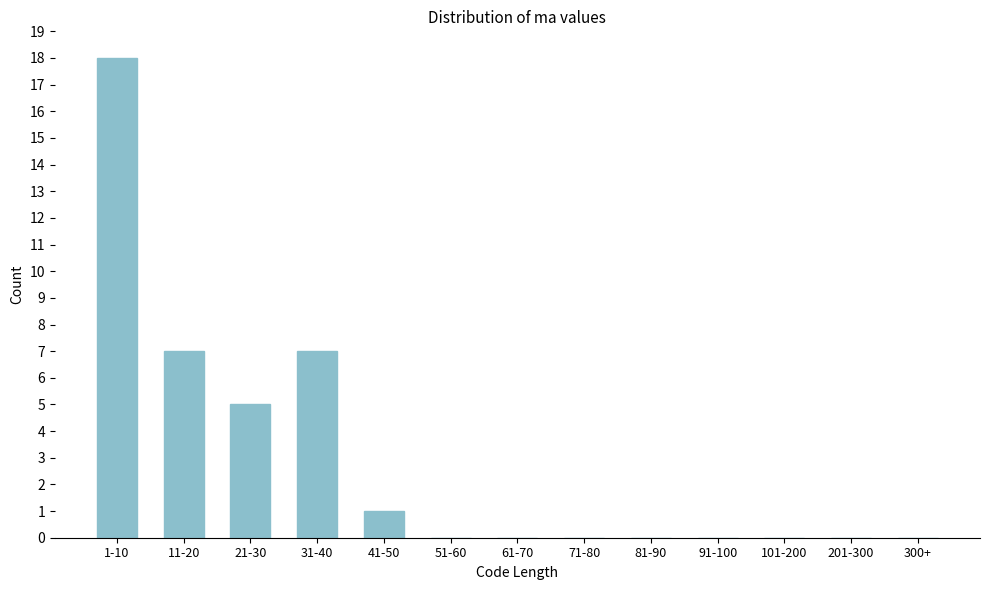

Reading left to right, what are all the values shown in this chart?

1-10=18	11-20=7	21-30=5	31-40=7	41-50=1	51-60=0	61-70=0	71-80=0	81-90=0	91-100=0	101-200=0	201-300=0	300+=0